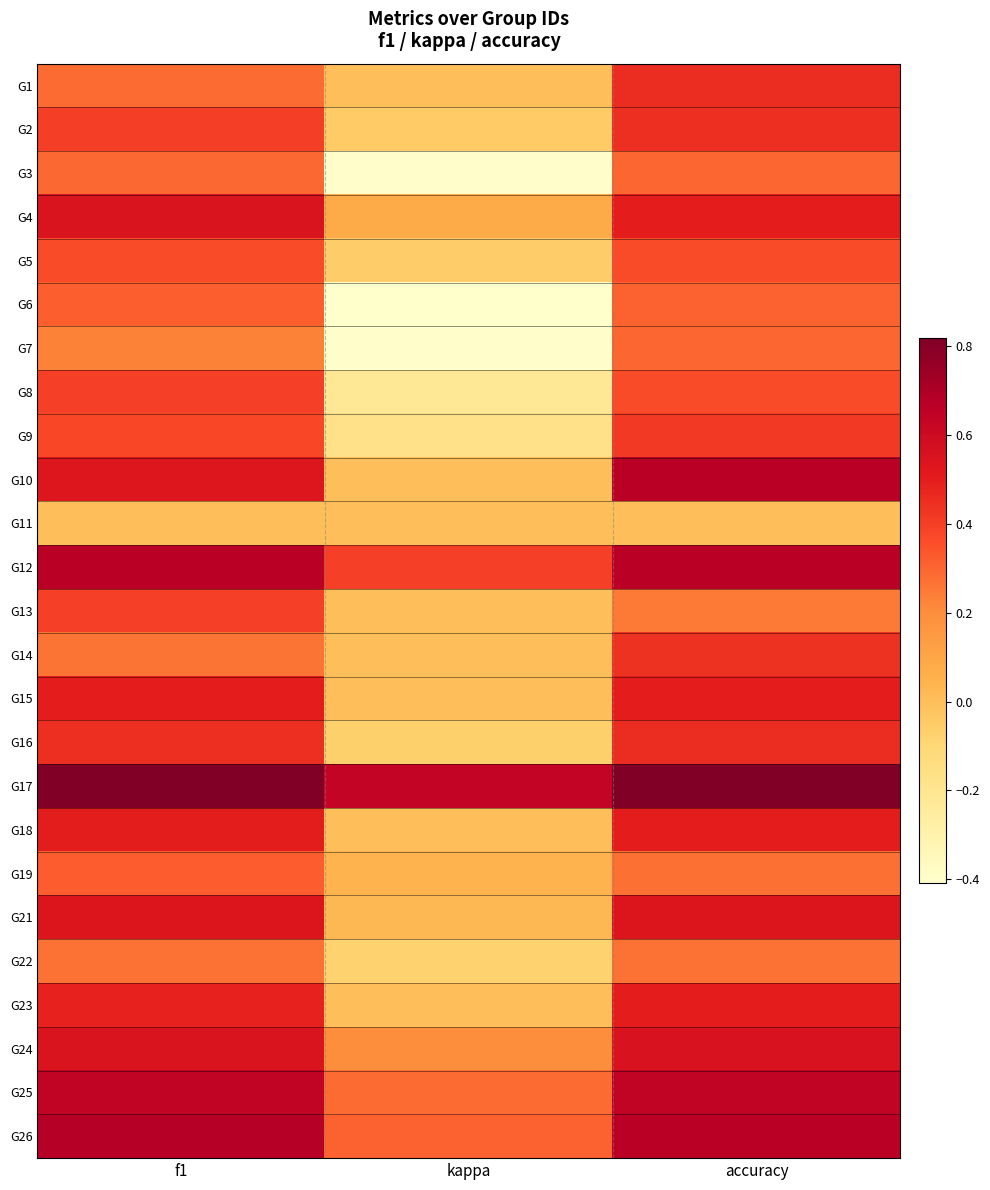

Reading left to right, transcribe all the data shown in this chart.

G1: f1=0.3	kappa=0.0	accuracy=0.5
G2: f1=0.4	kappa=-0.0	accuracy=0.4
G3: f1=0.3	kappa=-0.4	accuracy=0.3
G4: f1=0.5	kappa=0.1	accuracy=0.5
G5: f1=0.4	kappa=-0.1	accuracy=0.4
G6: f1=0.3	kappa=-0.4	accuracy=0.3
G7: f1=0.2	kappa=-0.4	accuracy=0.3
G8: f1=0.4	kappa=-0.2	accuracy=0.4
G9: f1=0.4	kappa=-0.2	accuracy=0.4
G10: f1=0.5	kappa=0.0	accuracy=0.7
G11: f1=0.0	kappa=0.0	accuracy=0.0
G12: f1=0.7	kappa=0.4	accuracy=0.7
G13: f1=0.4	kappa=0.0	accuracy=0.2
G14: f1=0.3	kappa=0.0	accuracy=0.4
G15: f1=0.5	kappa=0.0	accuracy=0.5
G16: f1=0.4	kappa=-0.1	accuracy=0.5
G17: f1=0.8	kappa=0.6	accuracy=0.8
G18: f1=0.5	kappa=0.0	accuracy=0.5
G19: f1=0.3	kappa=0.0	accuracy=0.3
G21: f1=0.5	kappa=0.0	accuracy=0.5
G22: f1=0.3	kappa=-0.1	accuracy=0.3
G23: f1=0.5	kappa=0.0	accuracy=0.5
G24: f1=0.5	kappa=0.2	accuracy=0.6
G25: f1=0.6	kappa=0.3	accuracy=0.6
G26: f1=0.7	kappa=0.3	accuracy=0.7